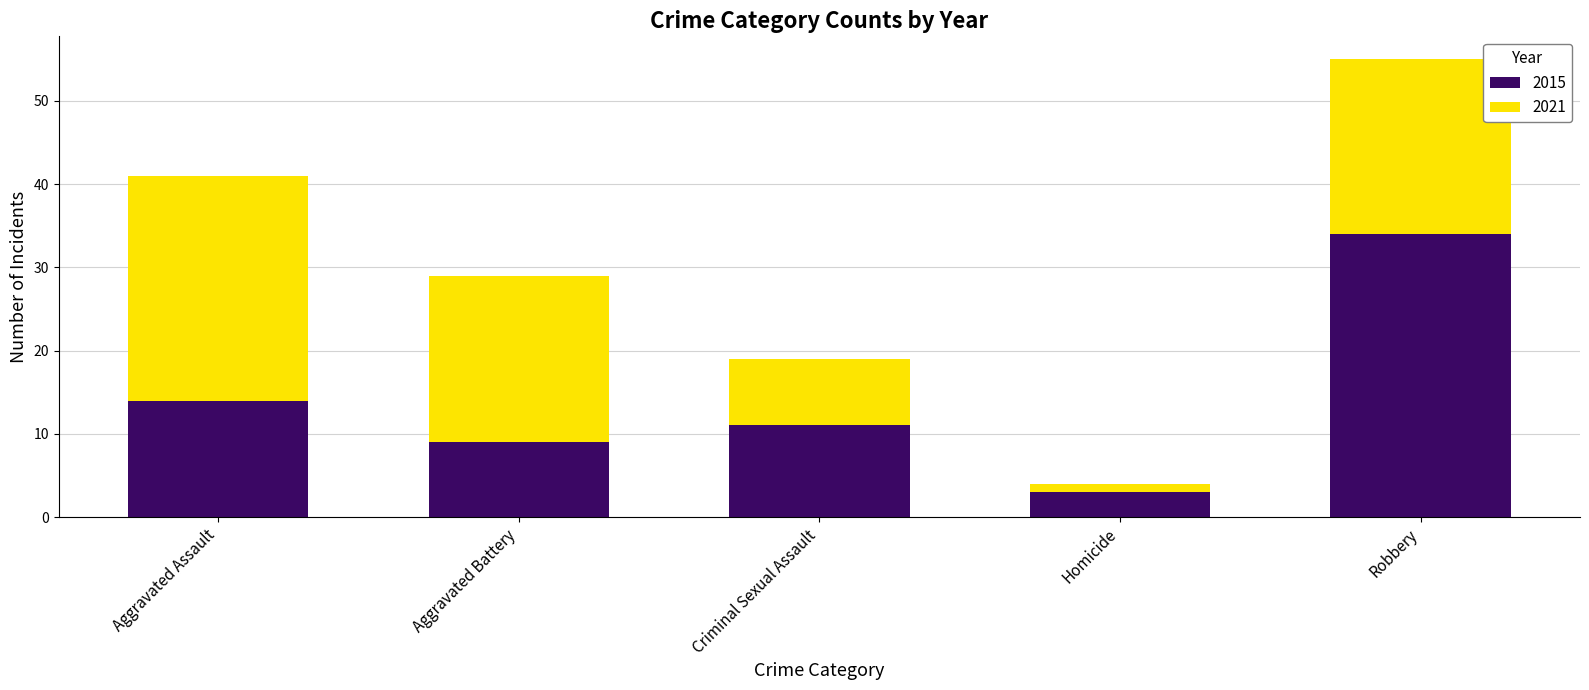

What is the total value across all series at Aggravated Assault?

41